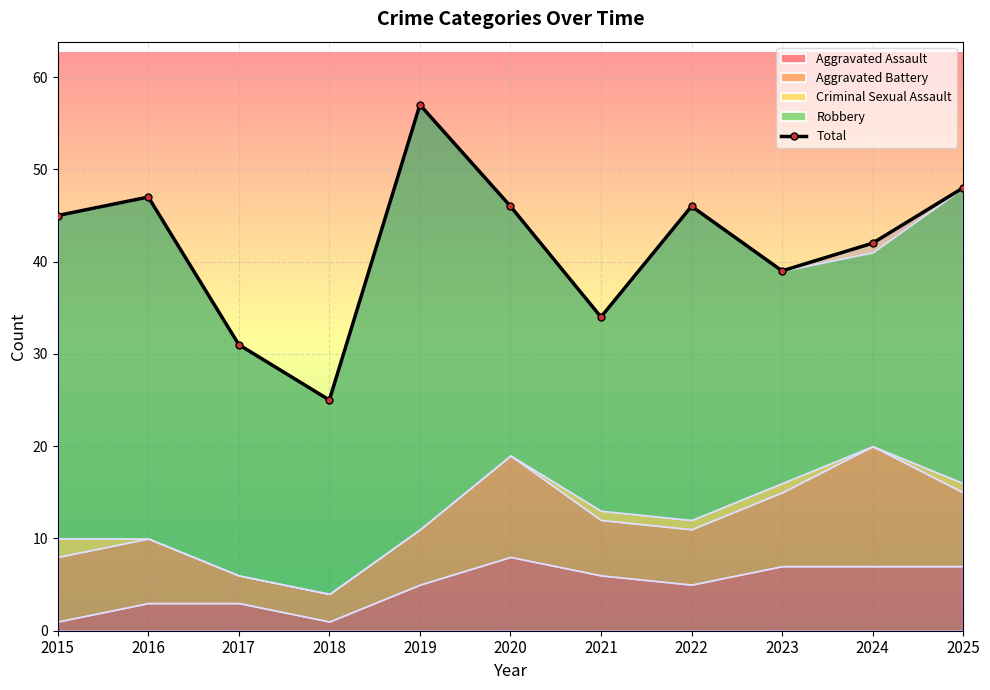

How many points are higher than both their immediate neighbors (excluding endpoints)?

3